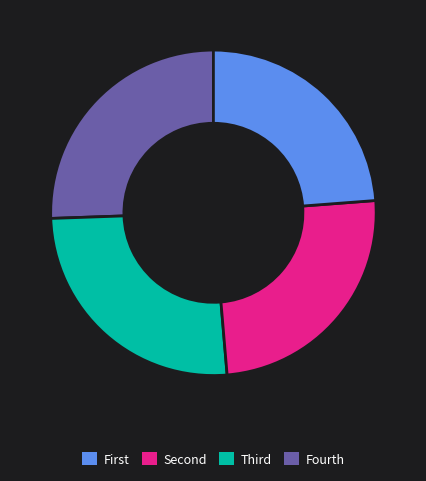

Is there any slice that represents more than half of the pie?

No